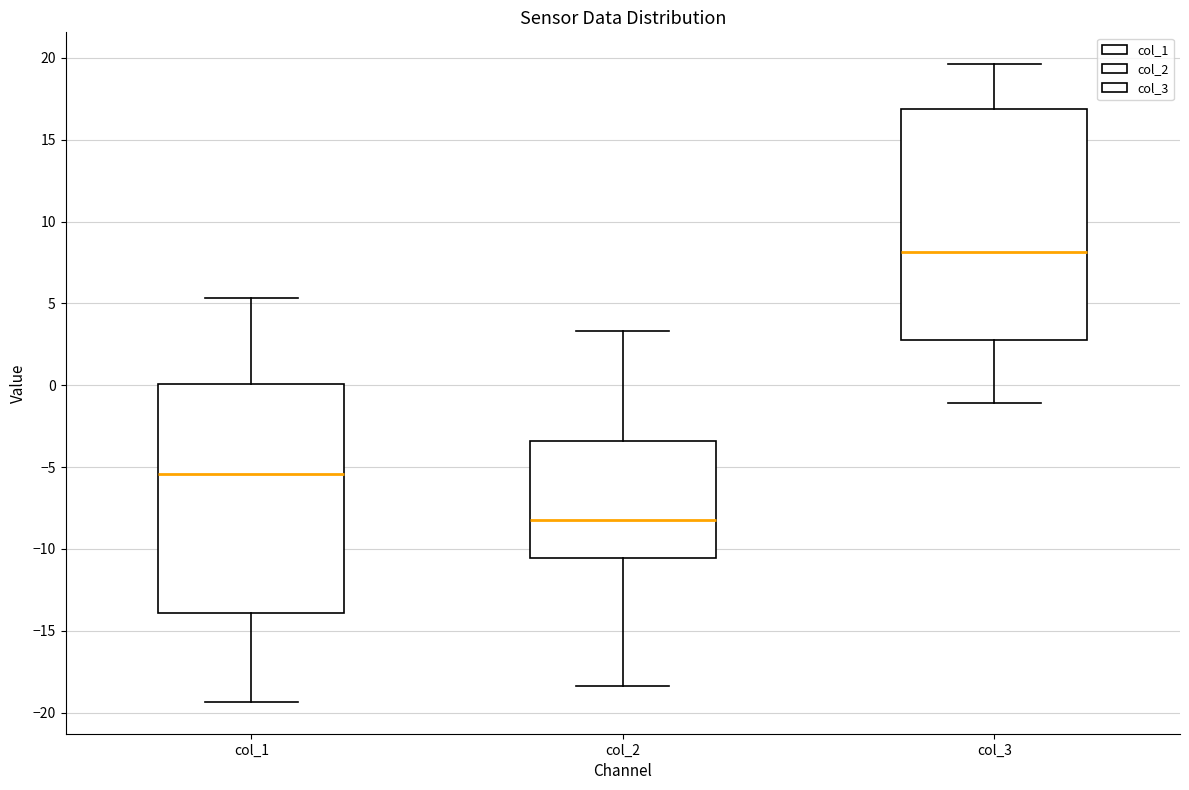

Where does the median line of the box for col_1 sit on the y-axis? The values are not printed on the chart, so give them approximately, as read against the axis.

-5.5